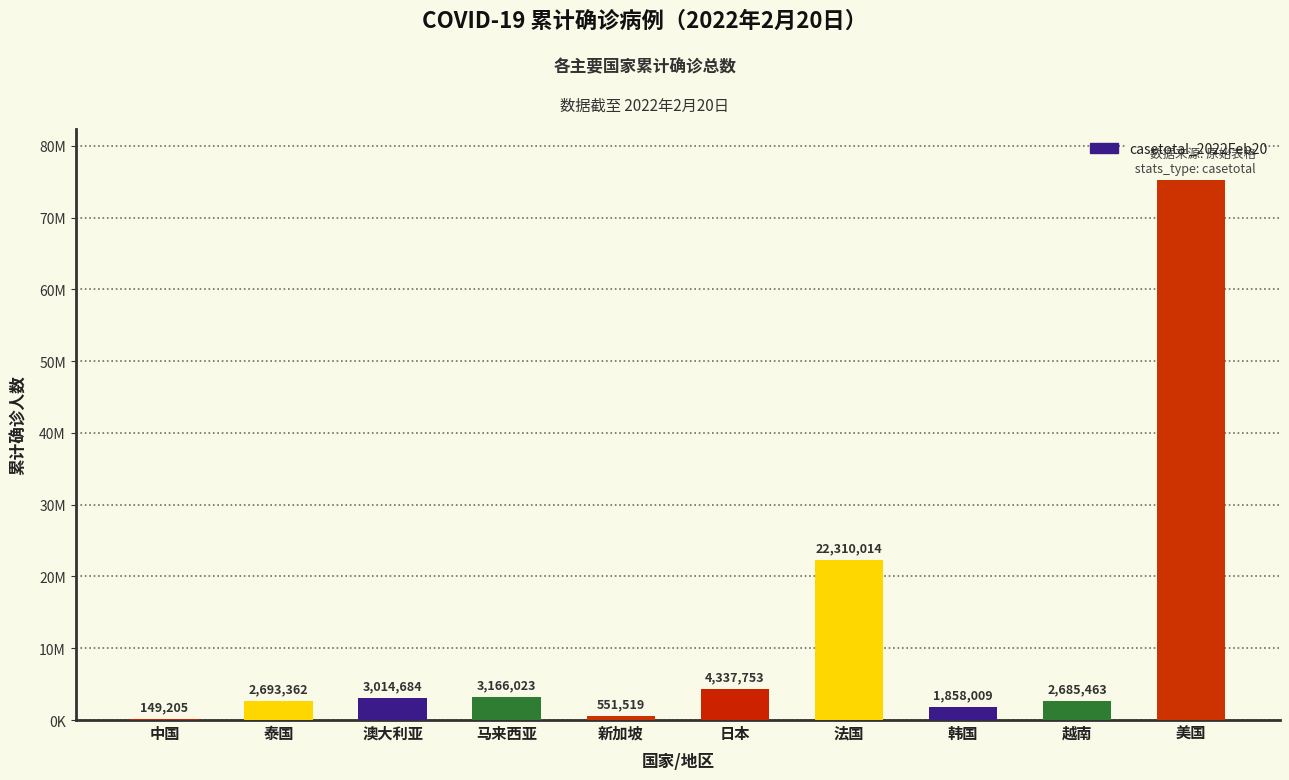

How many bars are there in total?

10